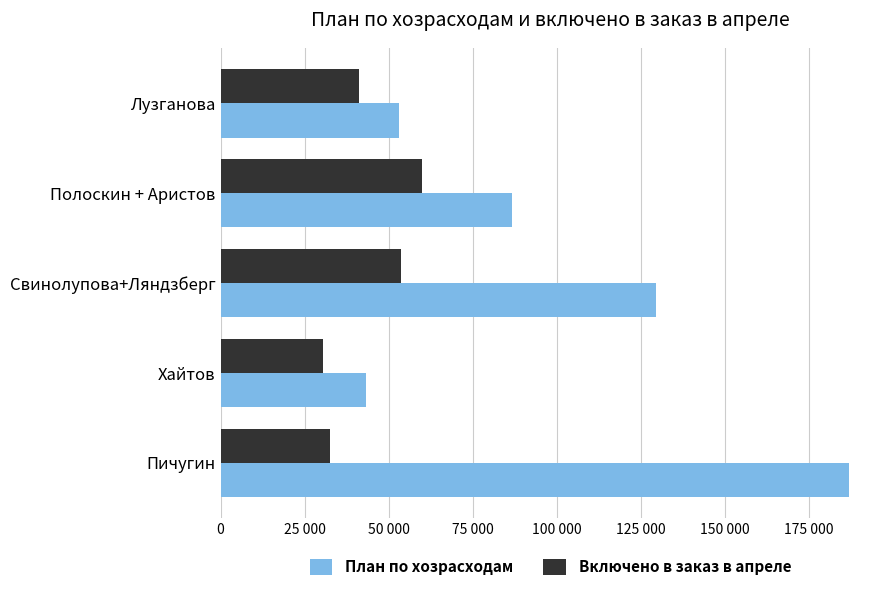

What are all the series names shown in the legend?

План по хозрасходам, Включено в заказ в апреле